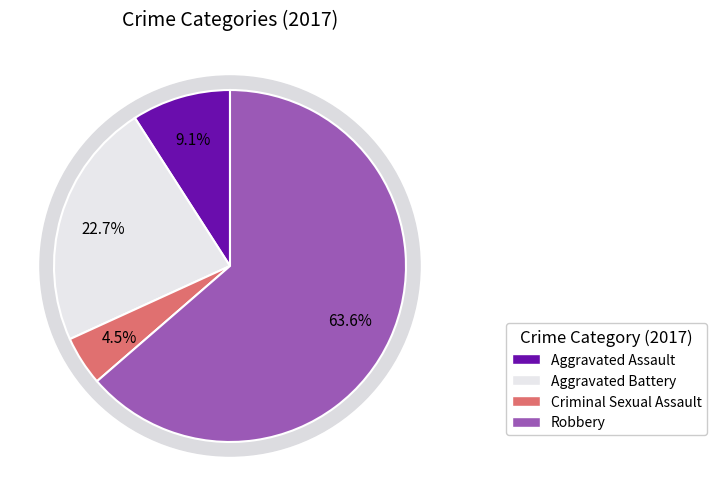

Rank the categories by value from highest to lowest.

Robbery, Aggravated Battery, Aggravated Assault, Criminal Sexual Assault